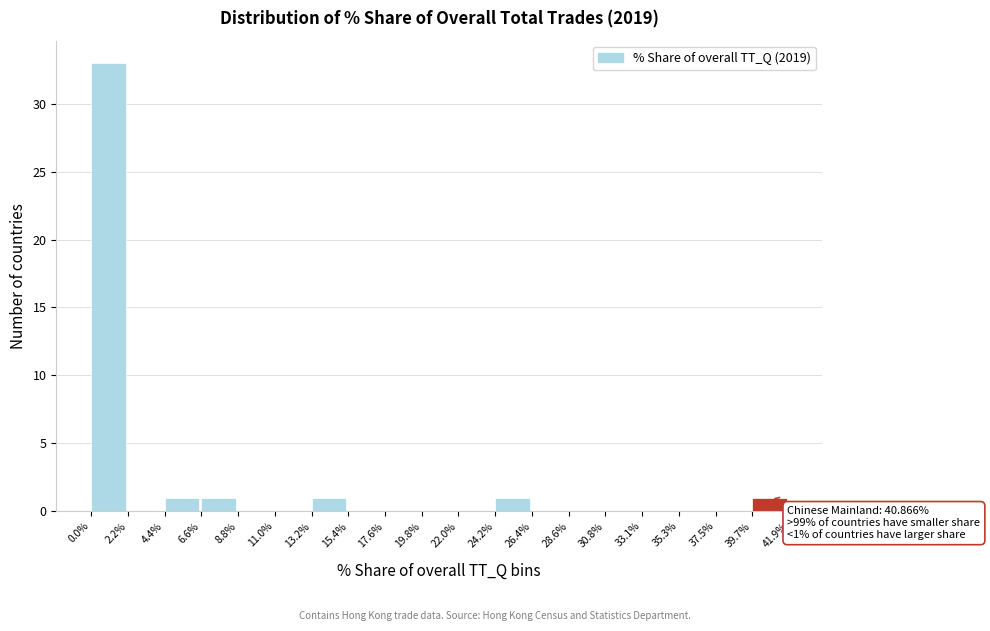

Over which range of the x-axis is the bar tallest?

0.0% to 2.2%